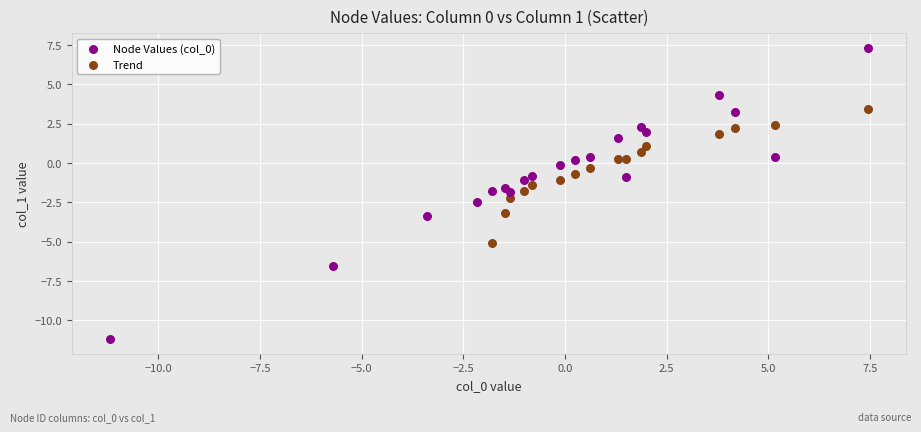

Which series reaches the maximum Y coordinate?

Node Values (col_0)